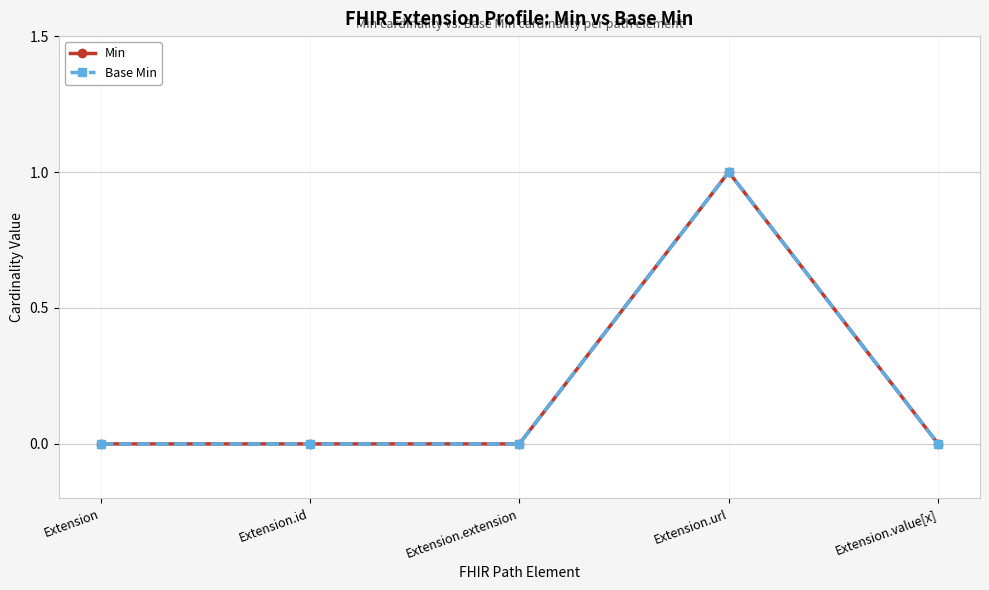

Is this an area chart (filled region under the line)?

No